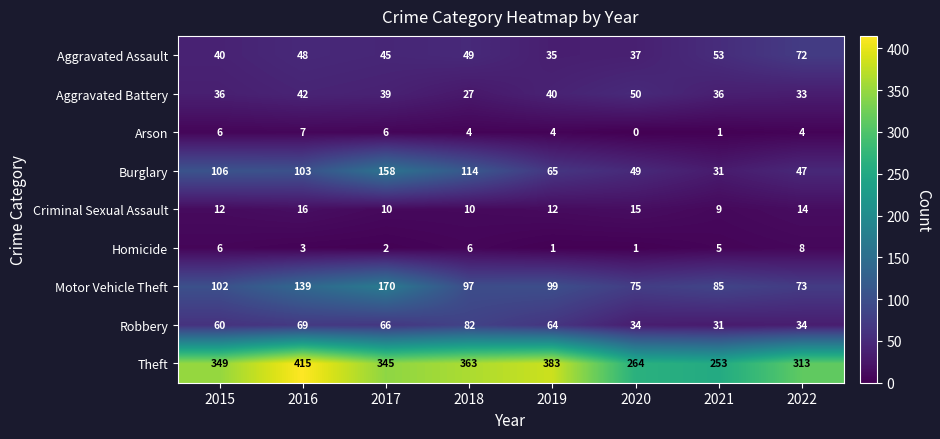

At which label does Motor Vehicle Theft reach its minimum?

2022